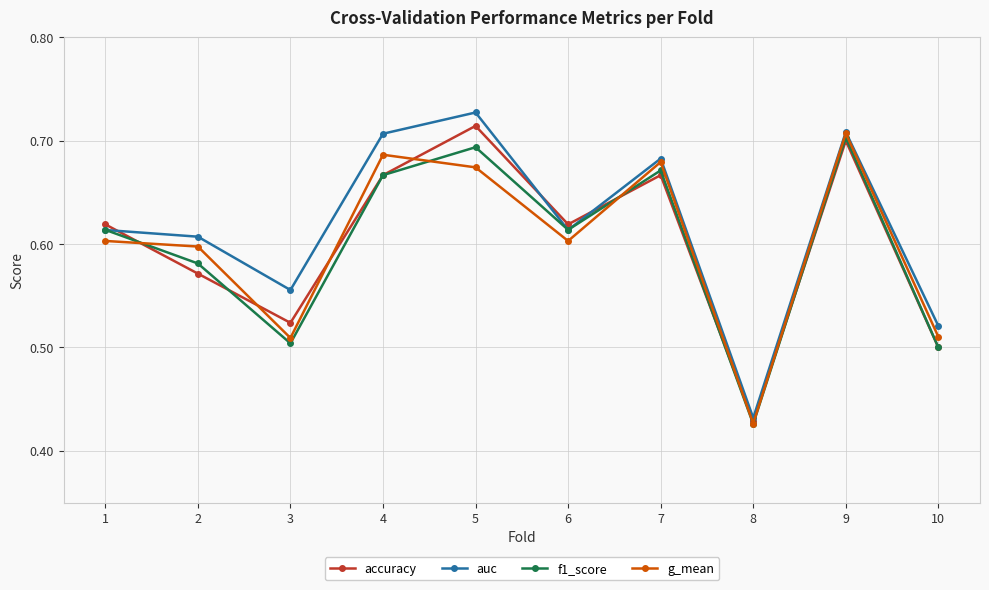

True or false: auc has a value of 0.5 at 10.

True